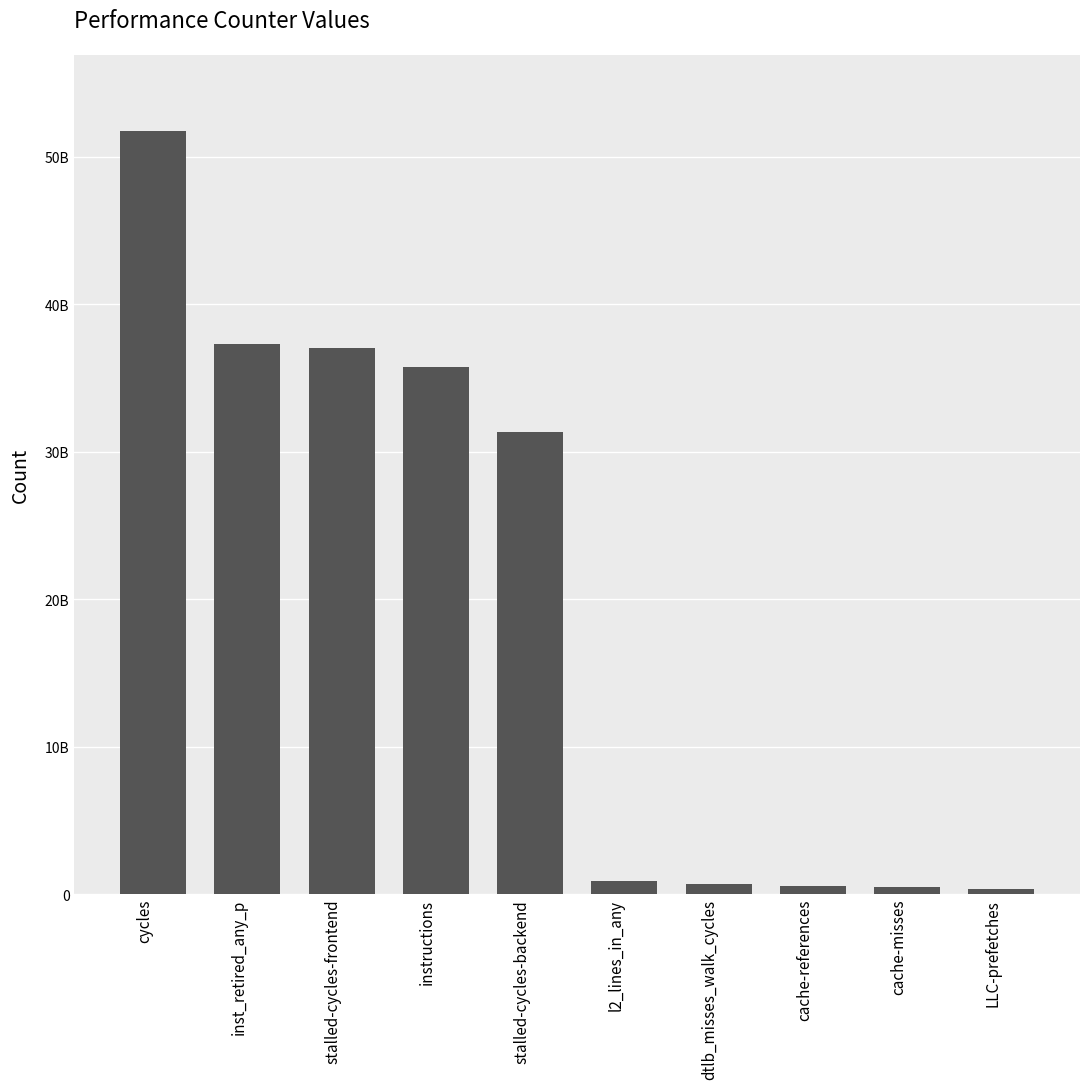

How many data points are less than 31334546767?

5